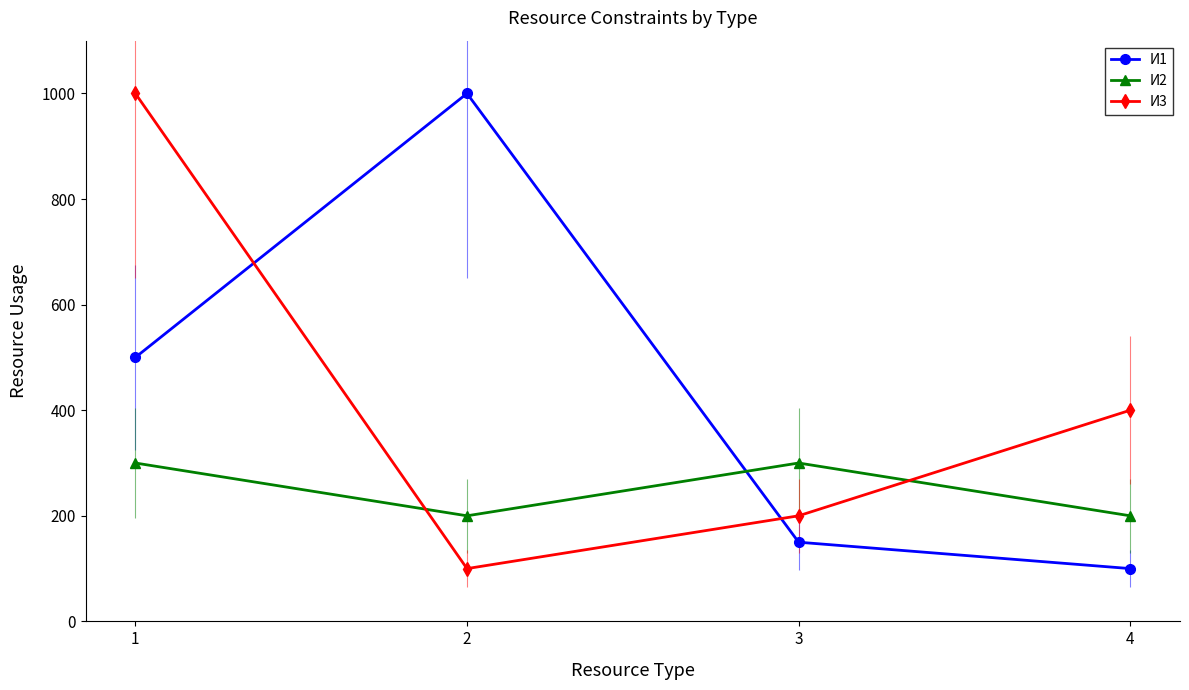

What is the highest value of the И2 series?

300